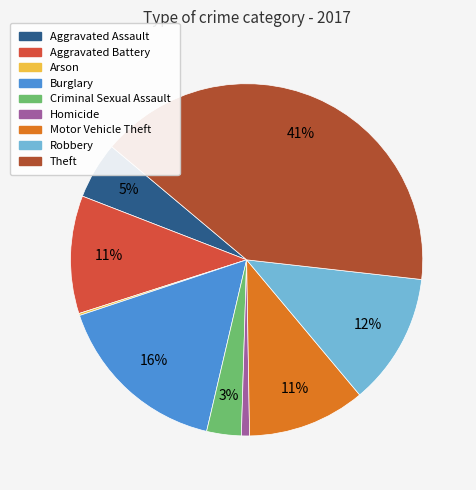

Is Aggravated Battery the majority of the pie?

No